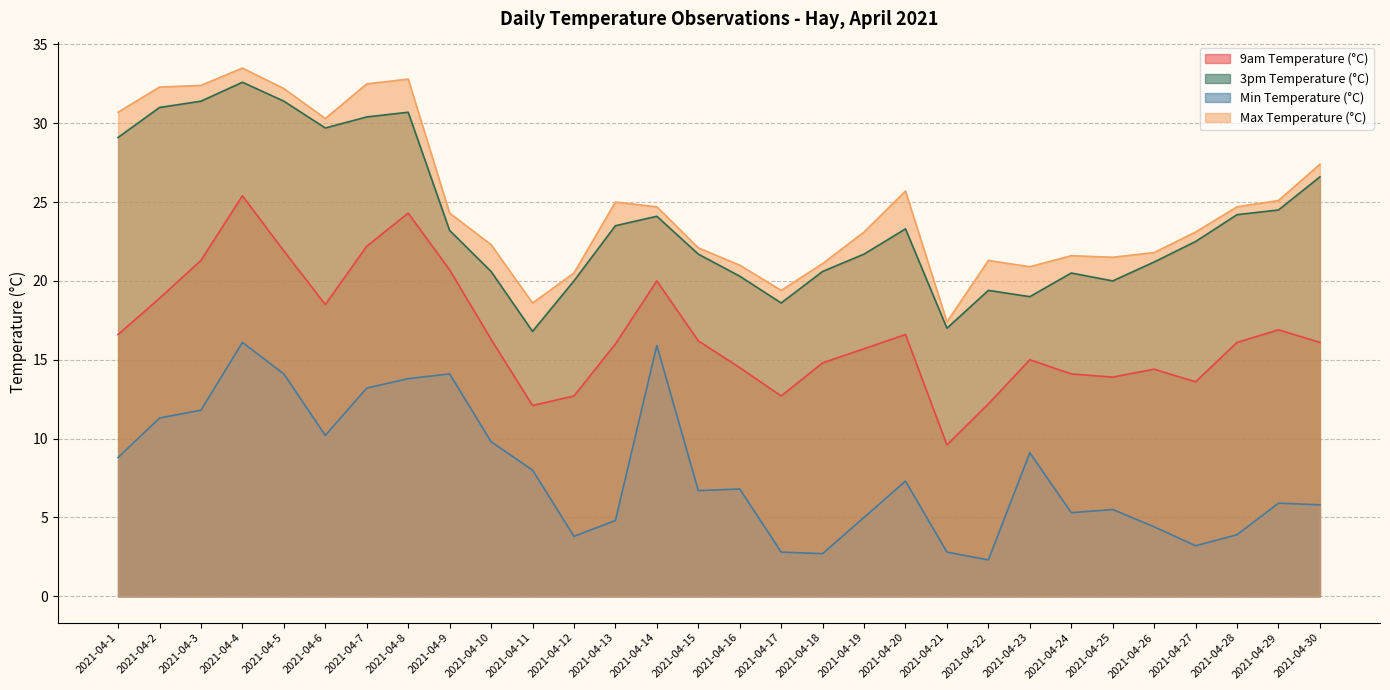

True or false: Max Temperature (°C) and 9am Temperature (°C) intersect in this chart.

False